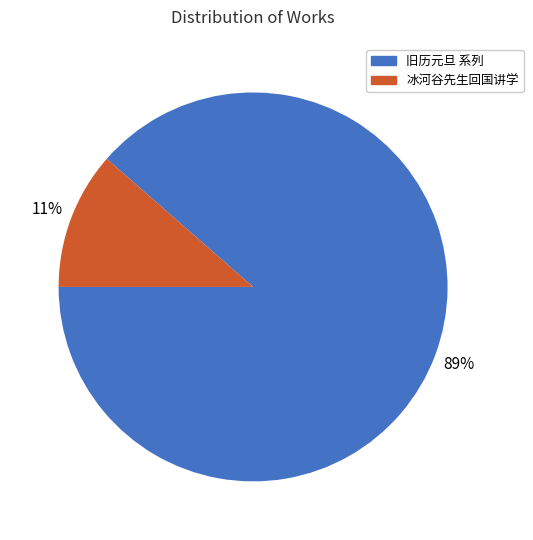

To the nearest percent, what is the average slice percentage?

50%